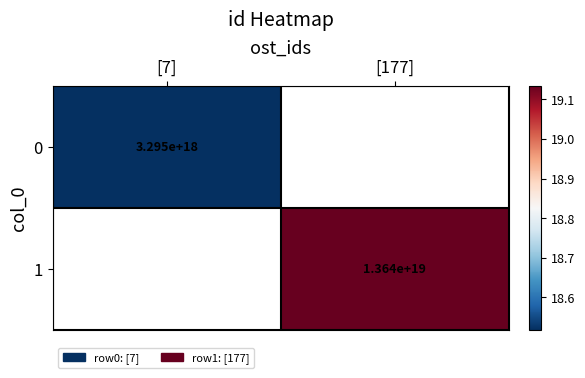

How many values in 1 are above zero?

1